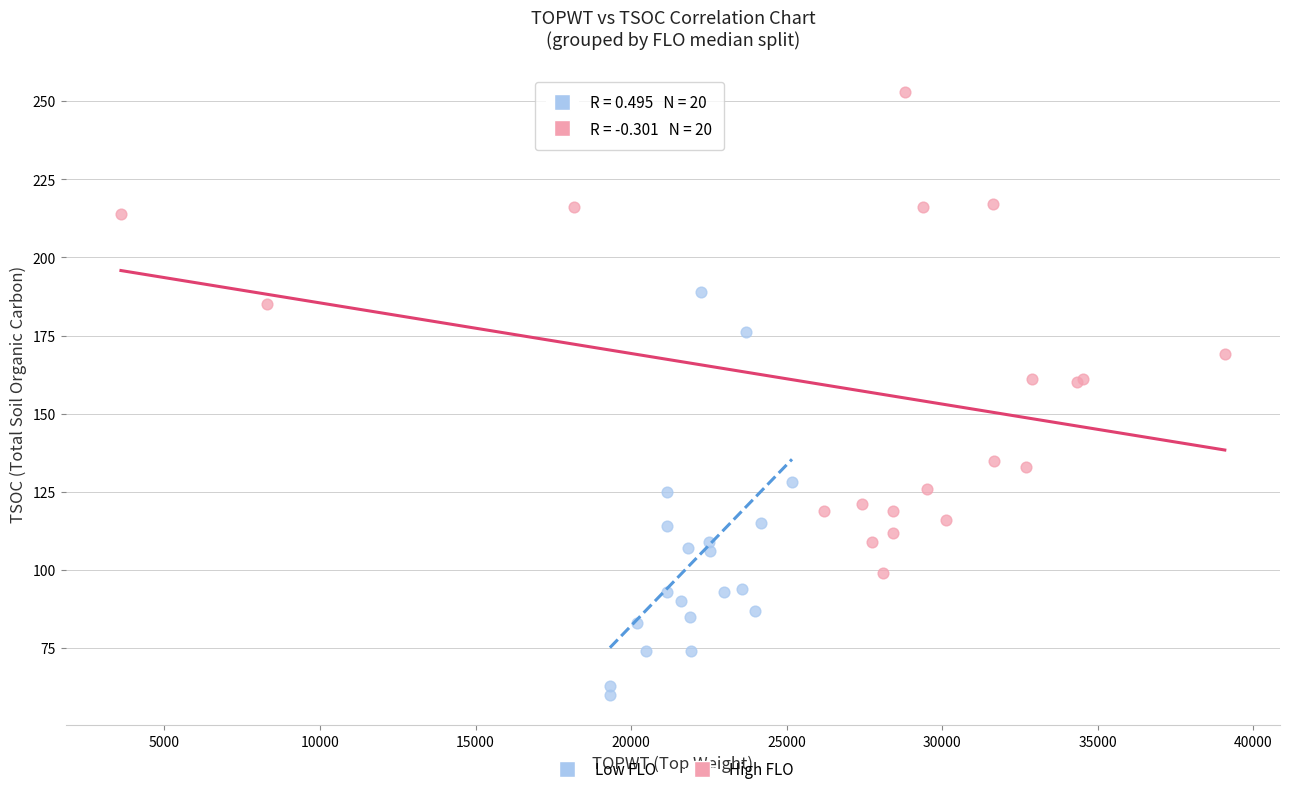

Which series has the widest spread of Y values?

High FLO